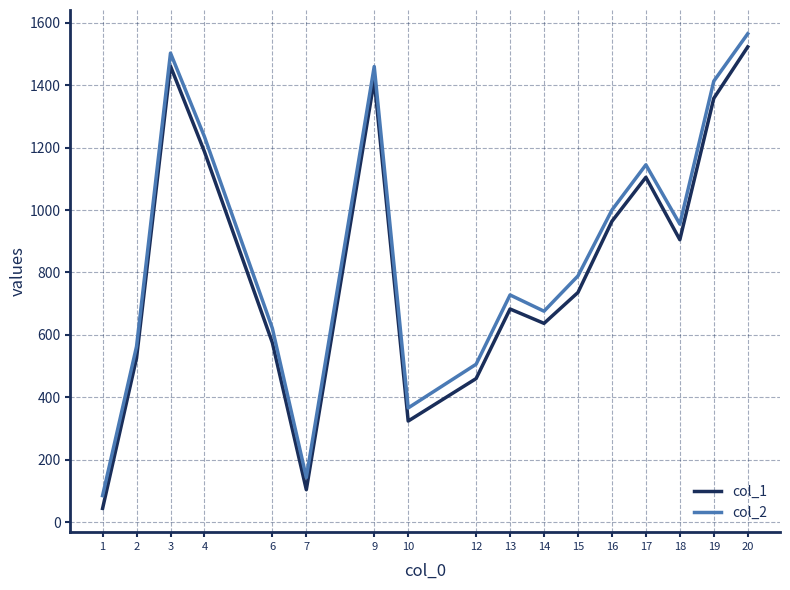

Which series has the largest range (max minus min)?

col_2